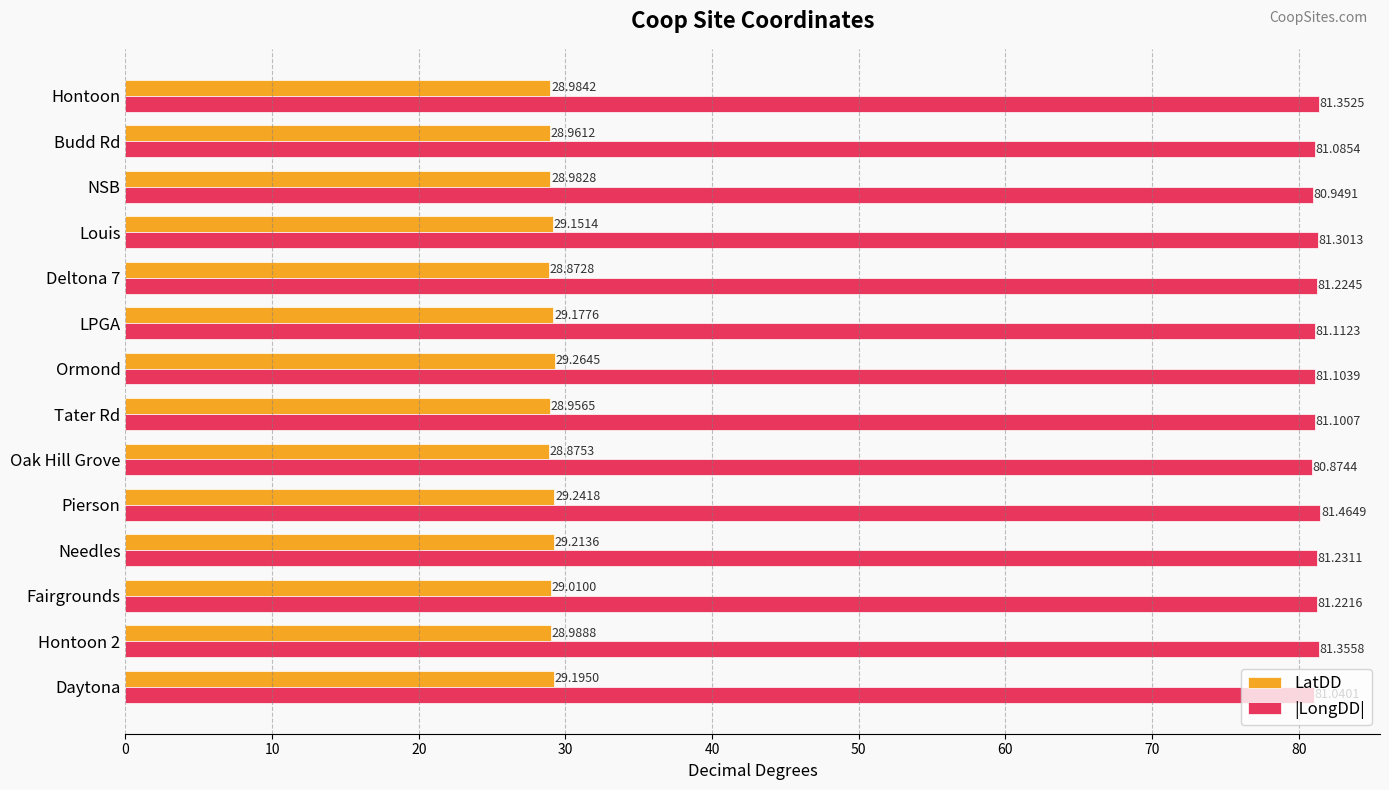

Which series changed the most between Louis and Budd Rd?

|LongDD|